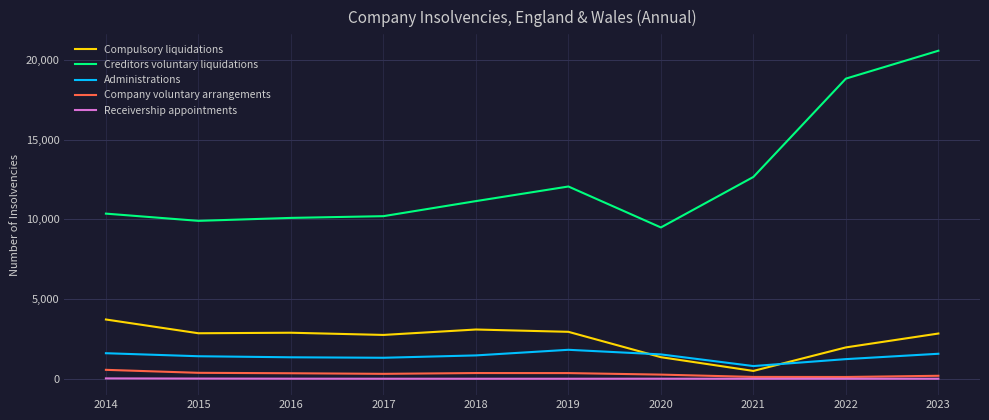

Which series changed the most between 2018 and 2020?

Compulsory liquidations